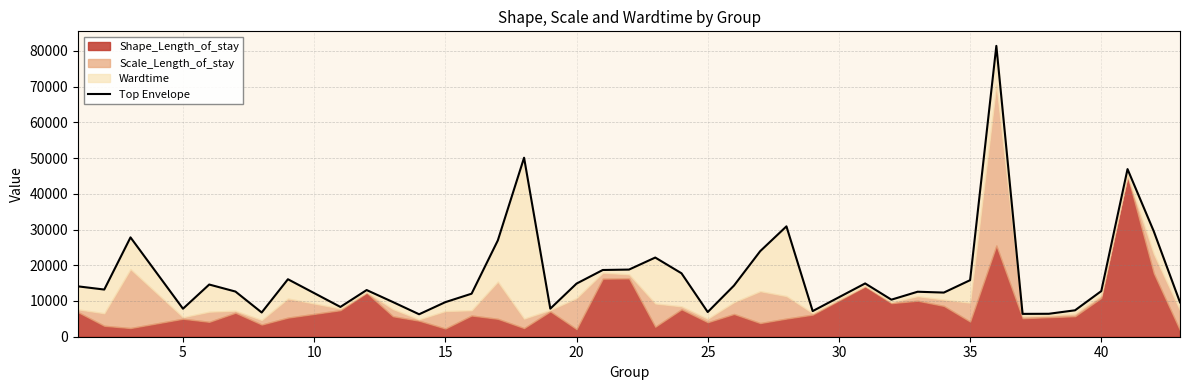

What is the difference between the maximum and minimum values?

75124.2